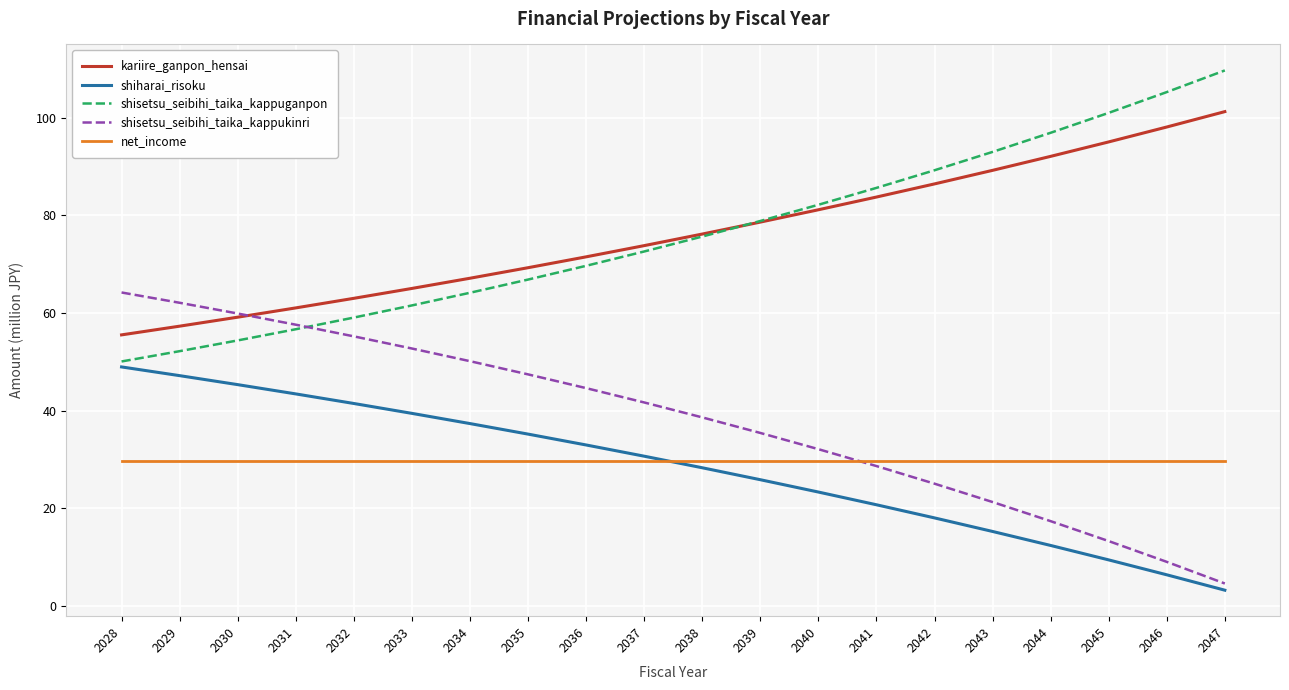

What are all the series names shown in the legend?

kariire_ganpon_hensai, shiharai_risoku, shisetsu_seibihi_taika_kappuganpon, shisetsu_seibihi_taika_kappukinri, net_income